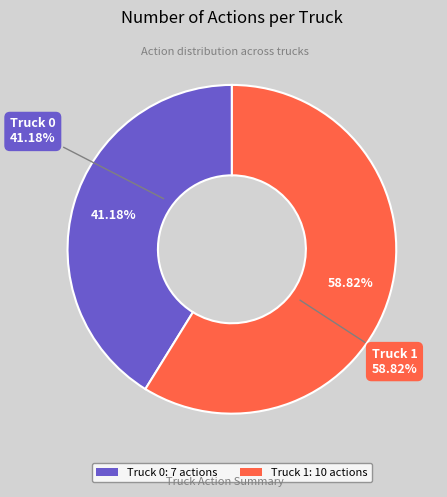

Does Truck 1 represent more than half of the total?

Yes